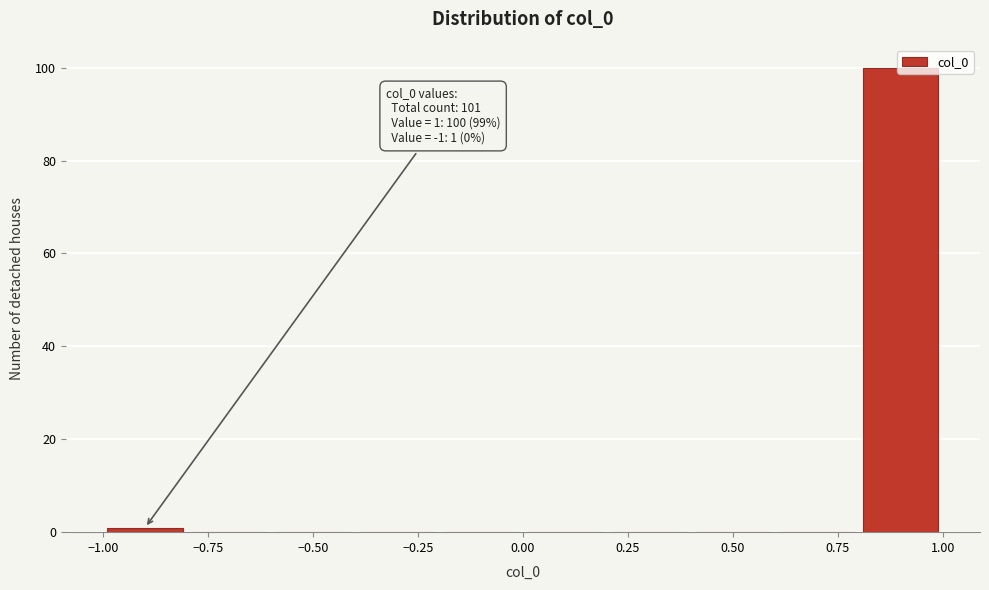

Over which range of the x-axis is the bar tallest?

0.8 to 1.0